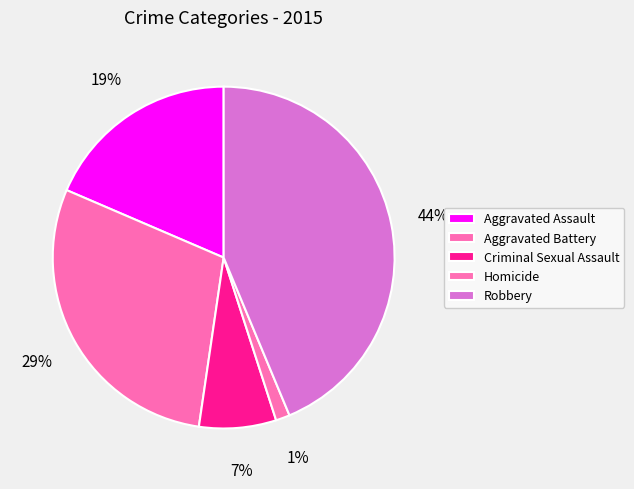

How many segments does this pie chart have?

5